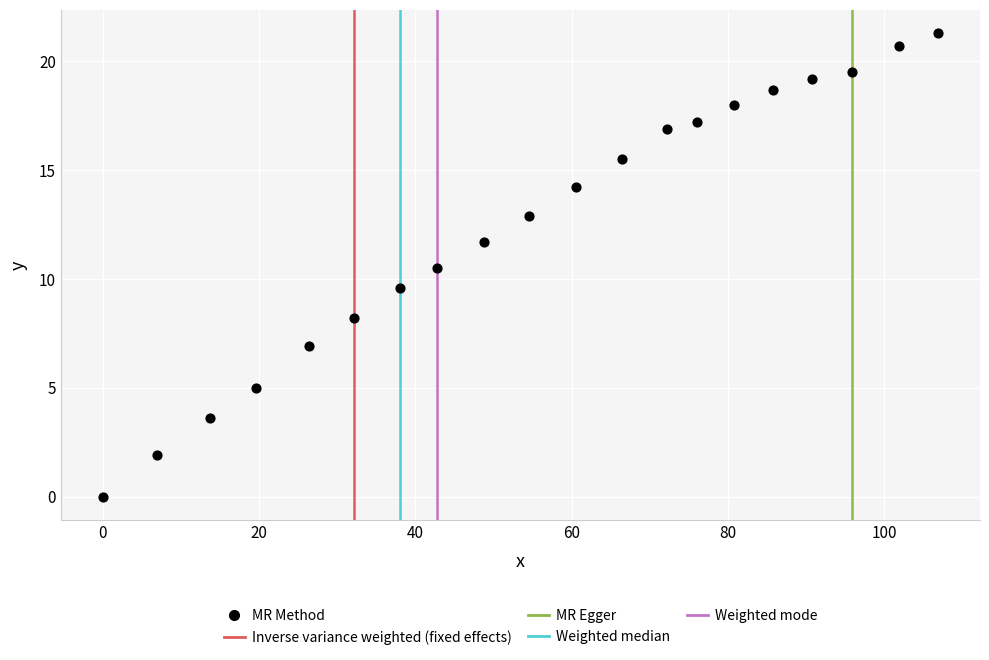

What is the range of Y values (max minus min)?

21.3